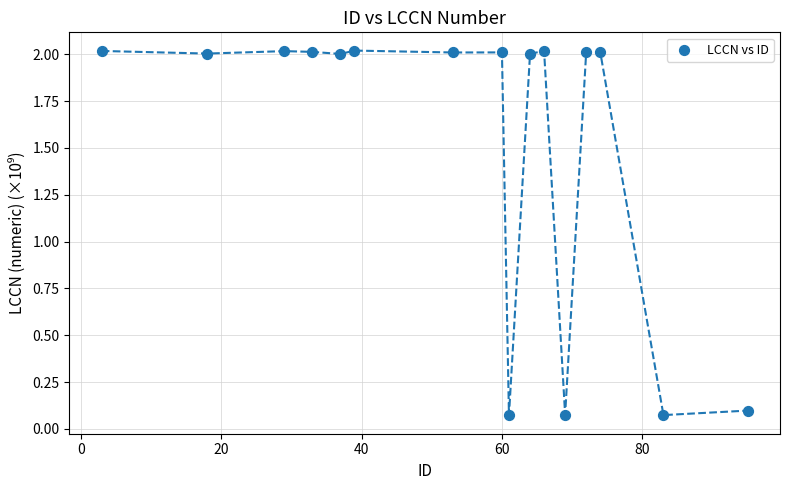

What is the range of X values (max minus min)?

92.0